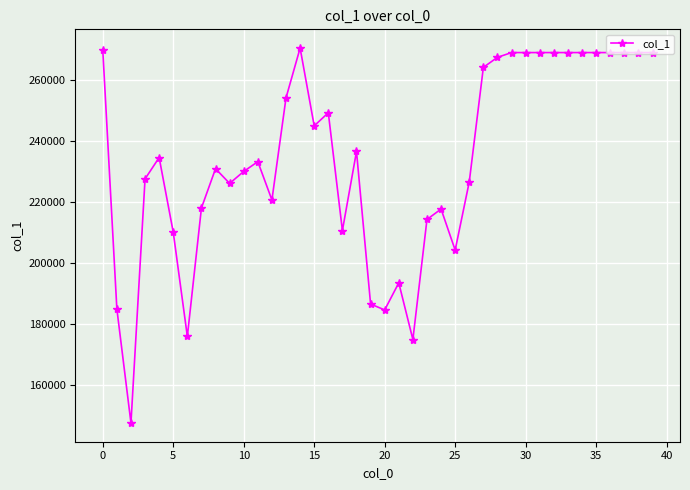

Does the chart display data point markers on the line(s)?

Yes